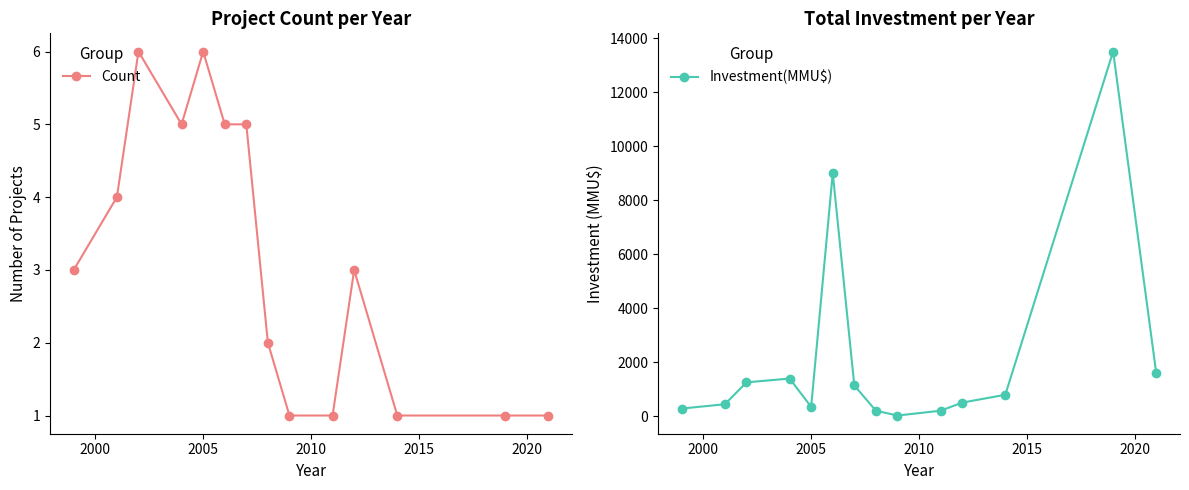

True or false: Count has more than 2 interior local peaks.

True